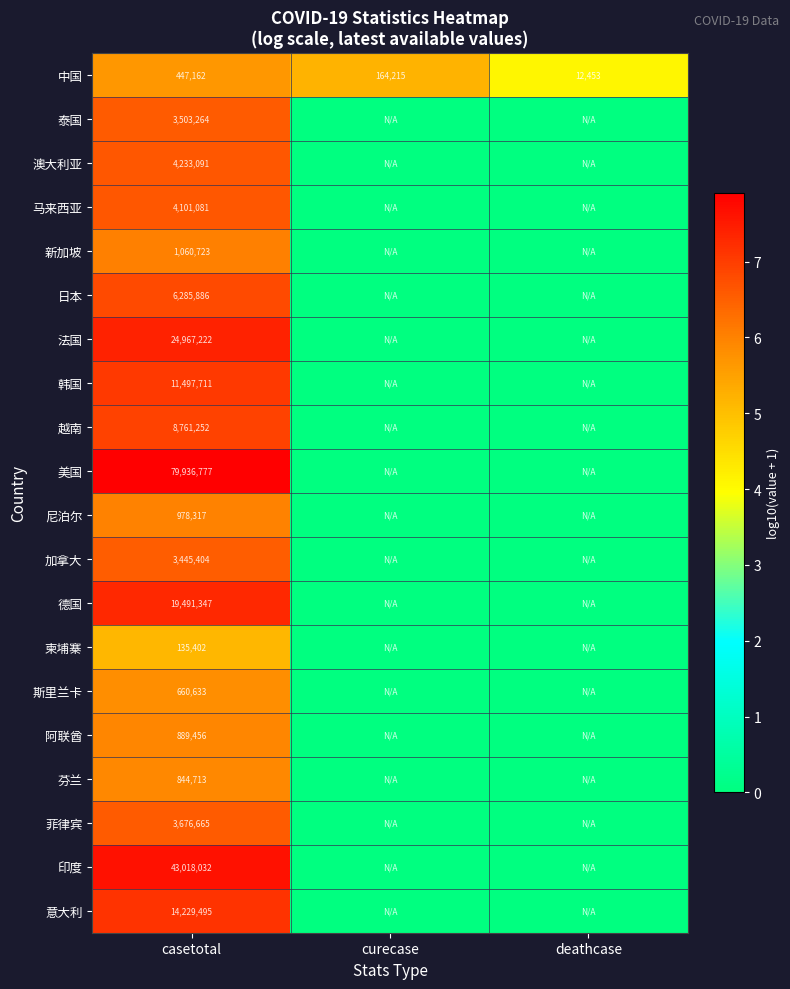

What is the total value across all series at deathcase?

4.1